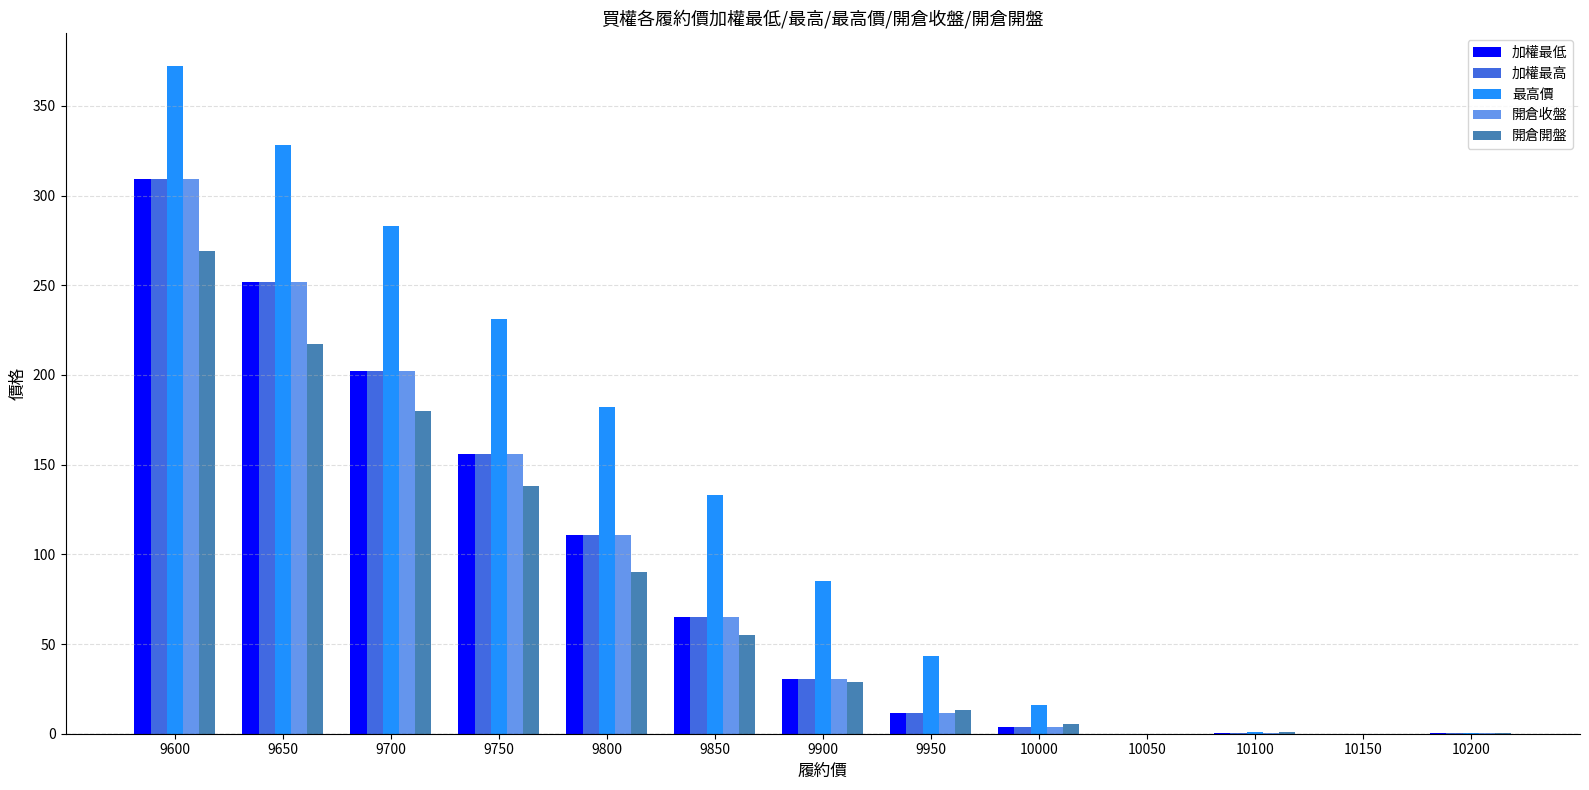

What value does the 加權最低 series have at 9650?

252.0